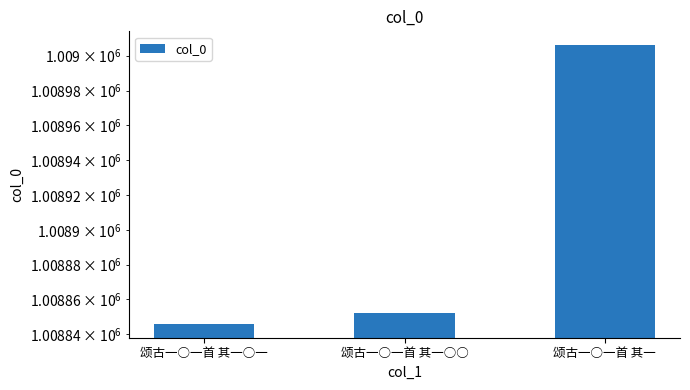

Reading left to right, extract all data points from this chart.

1008846	1008852	1009006